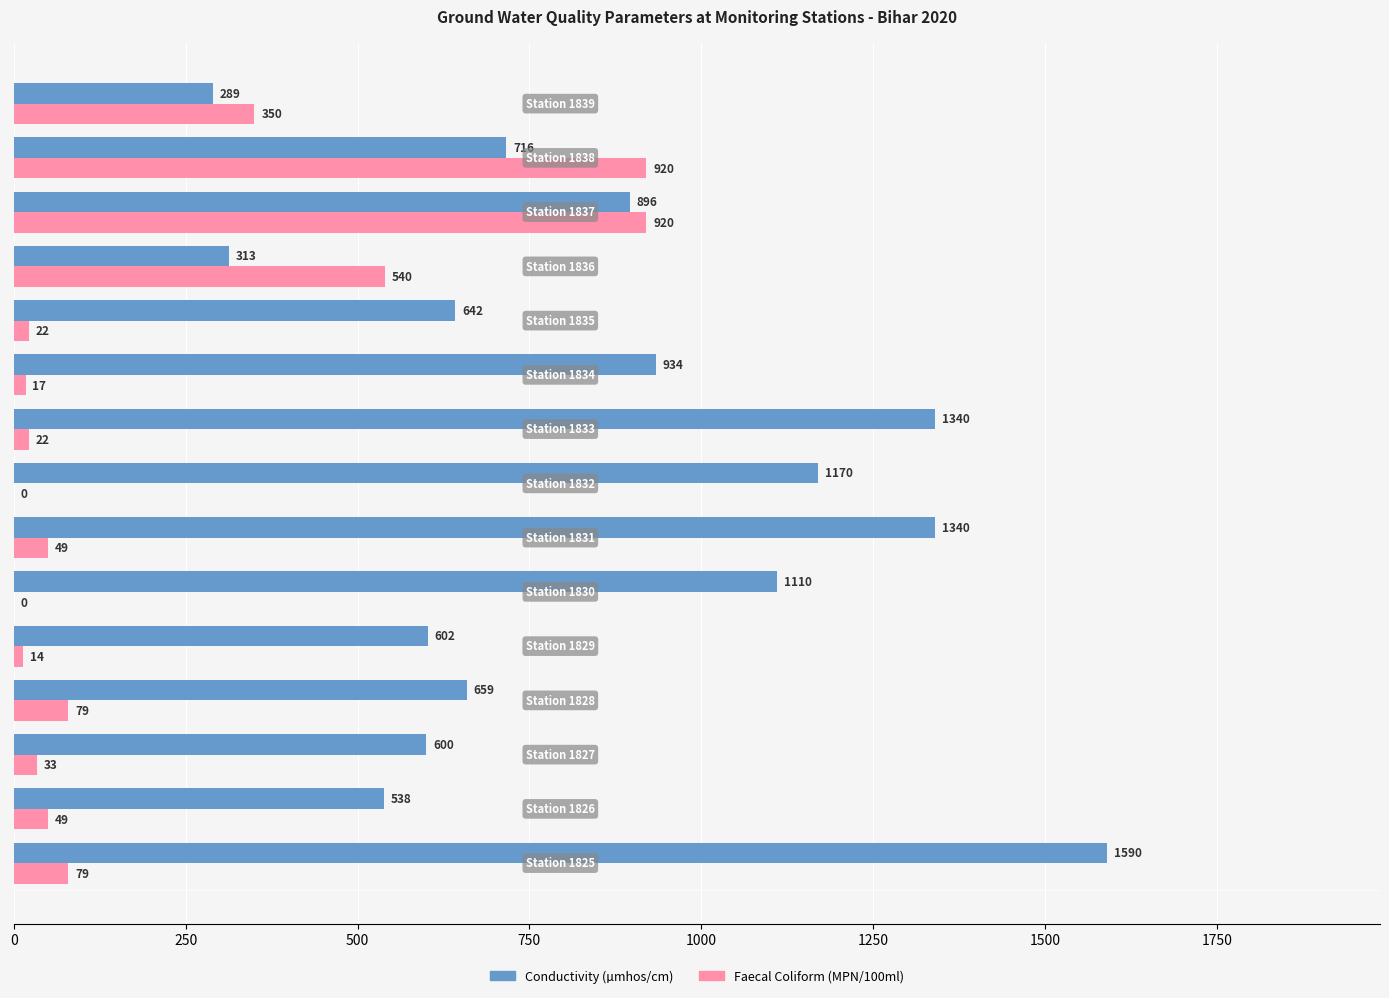

What is the sum of all Conductivity (µmhos/cm) values?

12739